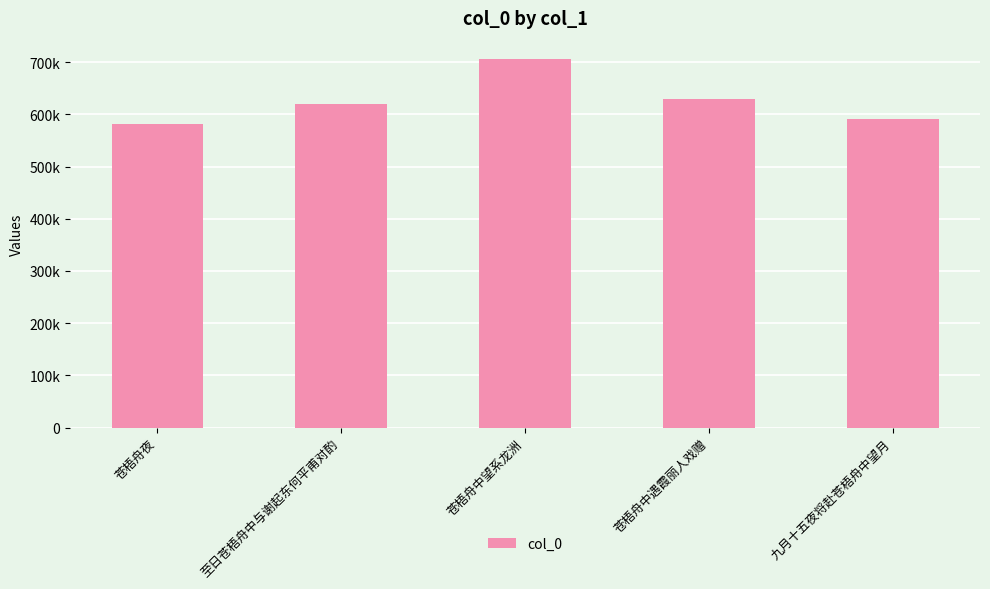

Between 至日苍梧舟中与谢起东何平甫对酌 and 苍梧舟中望系龙洲, which is larger?

苍梧舟中望系龙洲